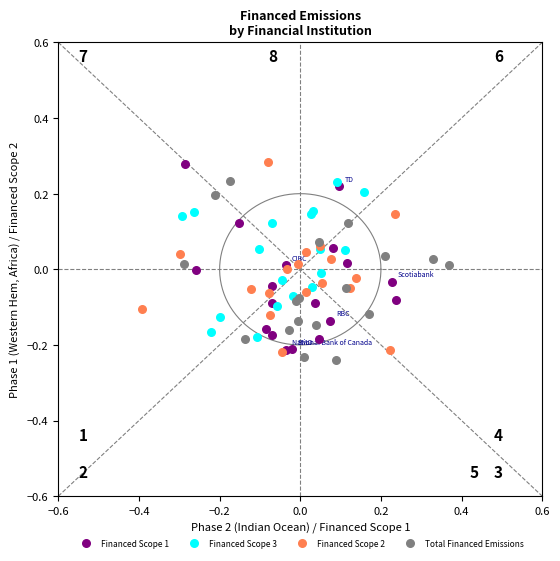

What are all the series names shown in the legend?

Financed Scope 1, Financed Scope 3, Financed Scope 2, Total Financed Emissions